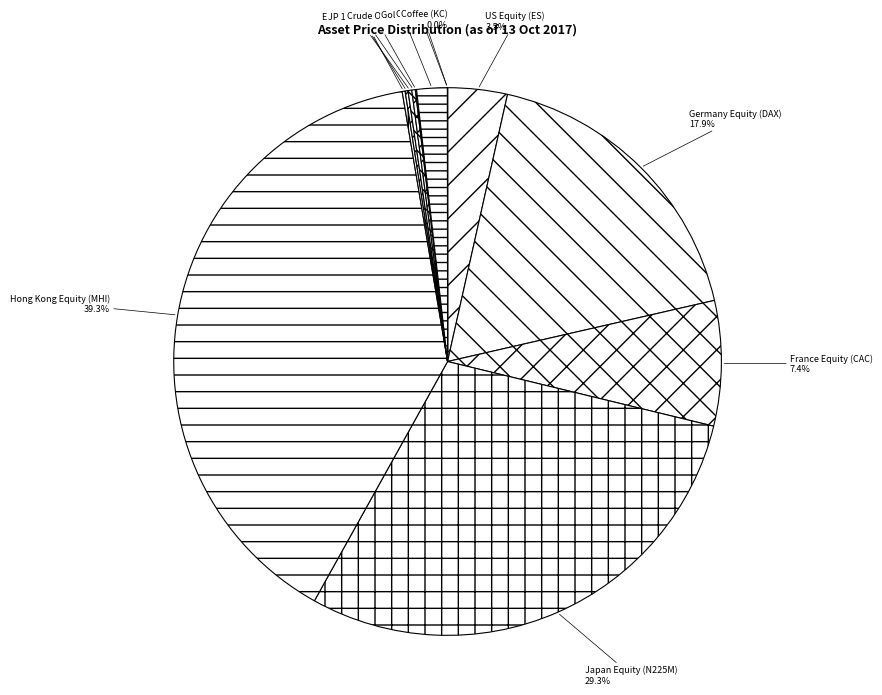

What portion of the pie excludes Germany Equity (DAX)?

82.1%